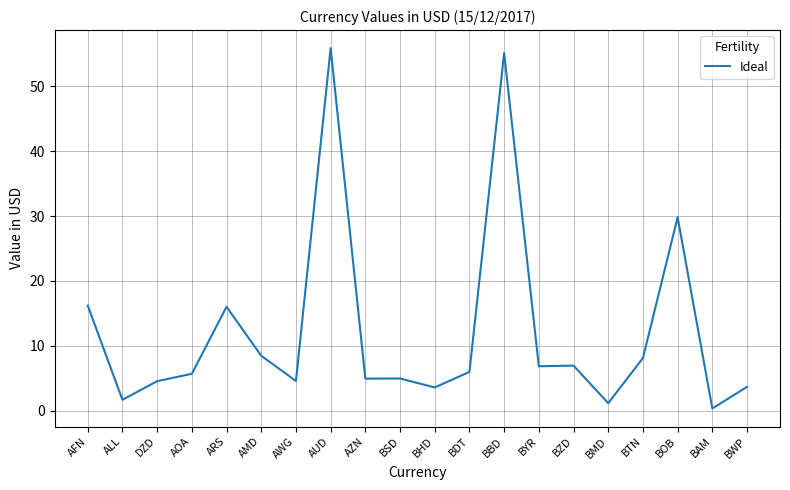

Where does the data first go above 5?

AFN